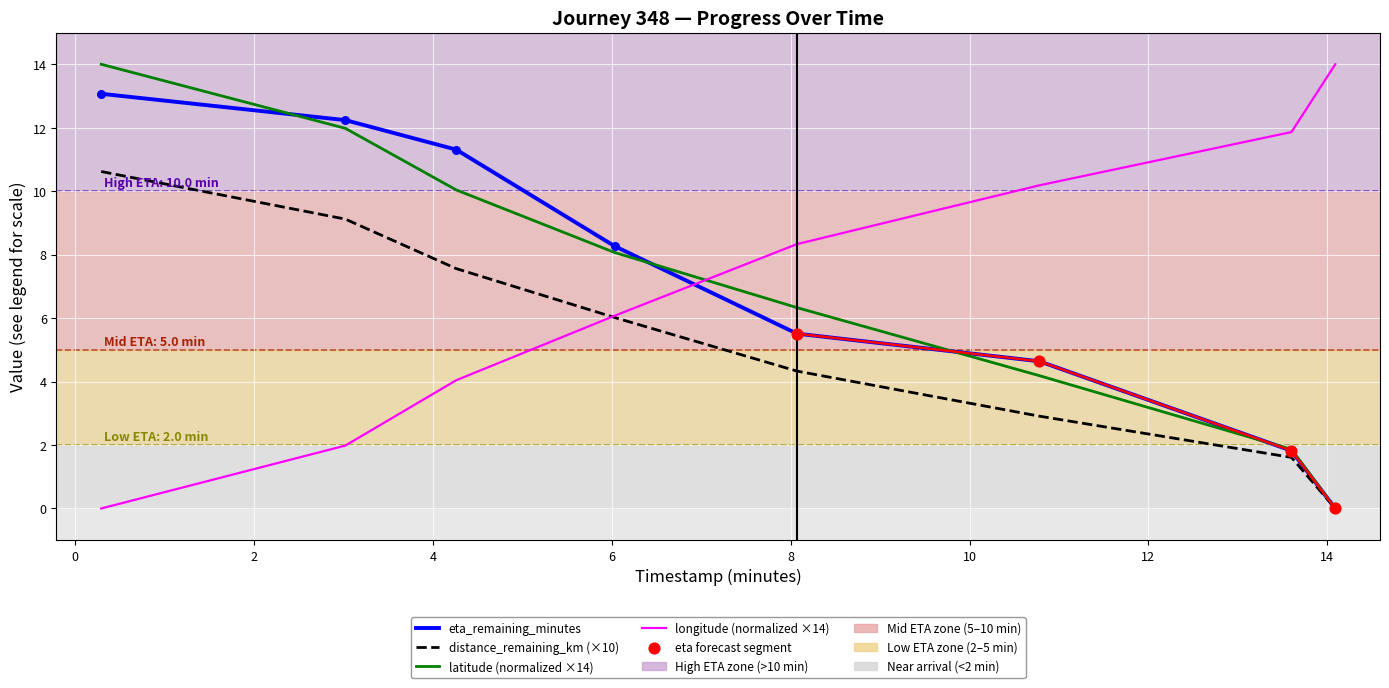

What is the total value across all series at 6.03?

28.4